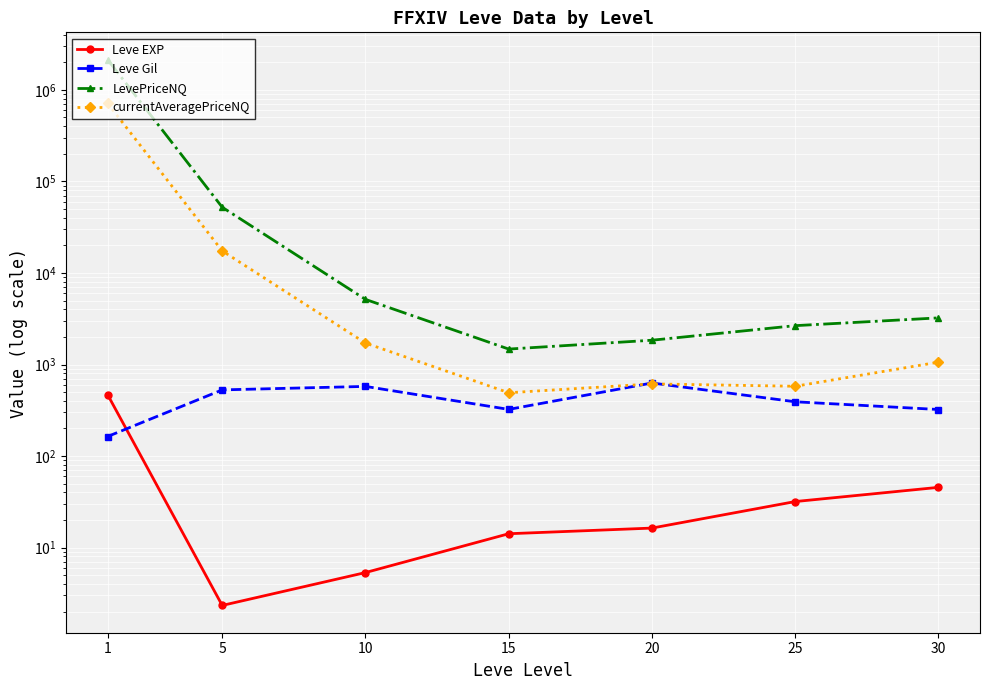

What is the spread (max minus min) of values at 25?

2626.3